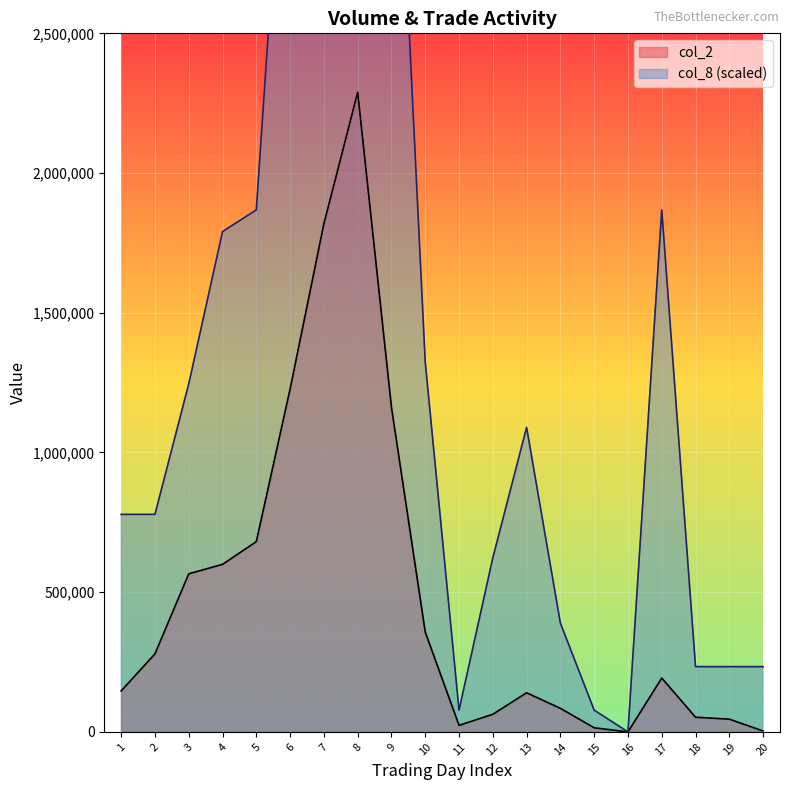

Rank the categories by col_2 value from lowest to highest.

16, 20, 15, 11, 19, 18, 12, 14, 13, 1, 17, 2, 10, 3, 4, 5, 9, 6, 7, 8